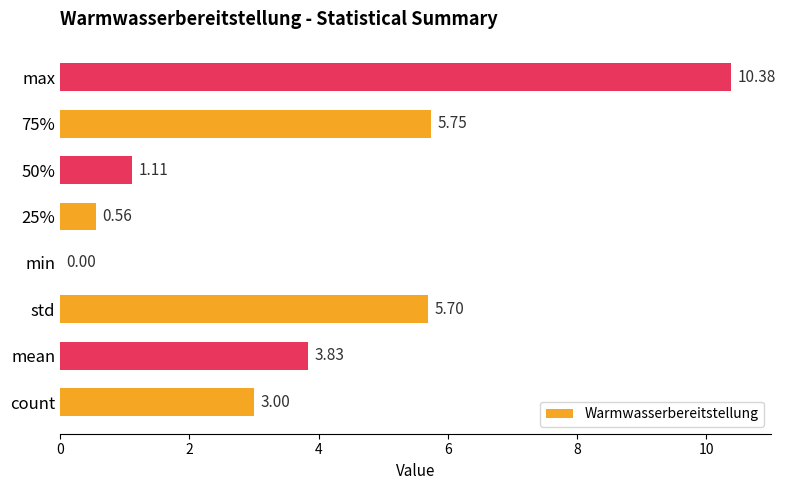

What is the sum of all values?

30.3